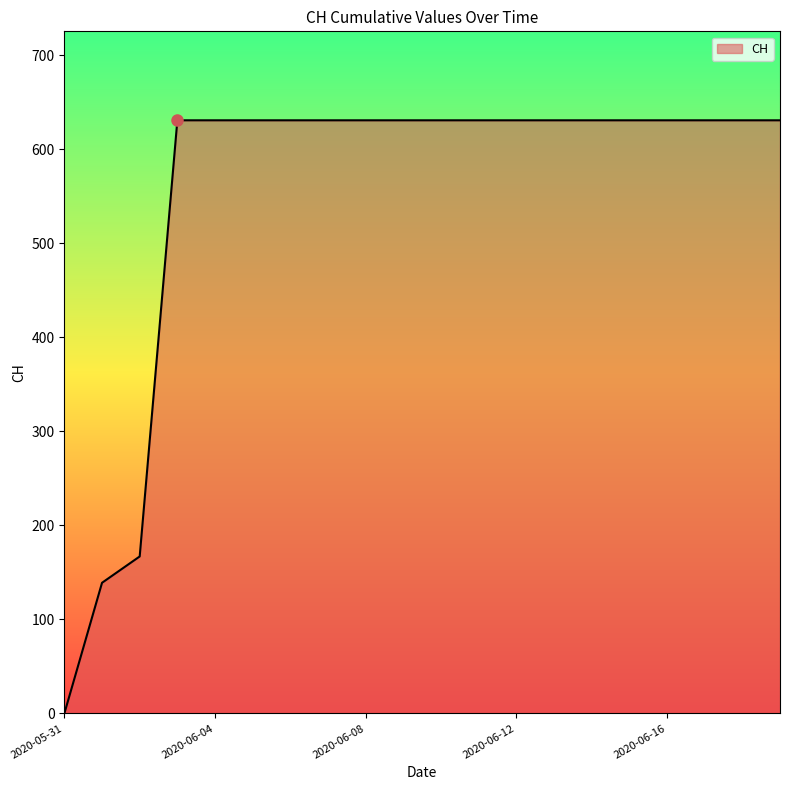

What is the maximum value shown in the chart?

631